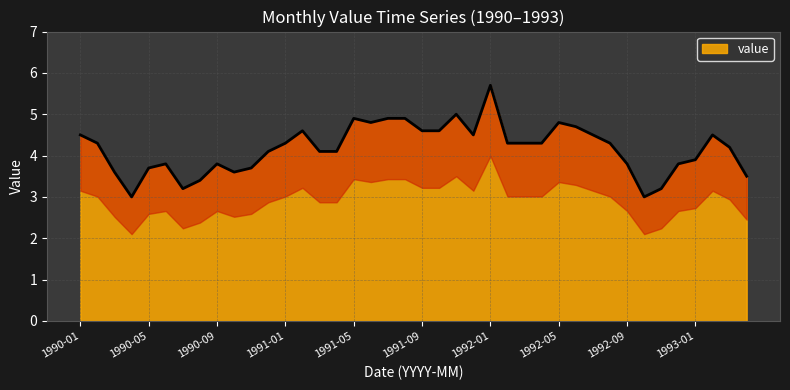

What is the lowest value of the value series?

3.0